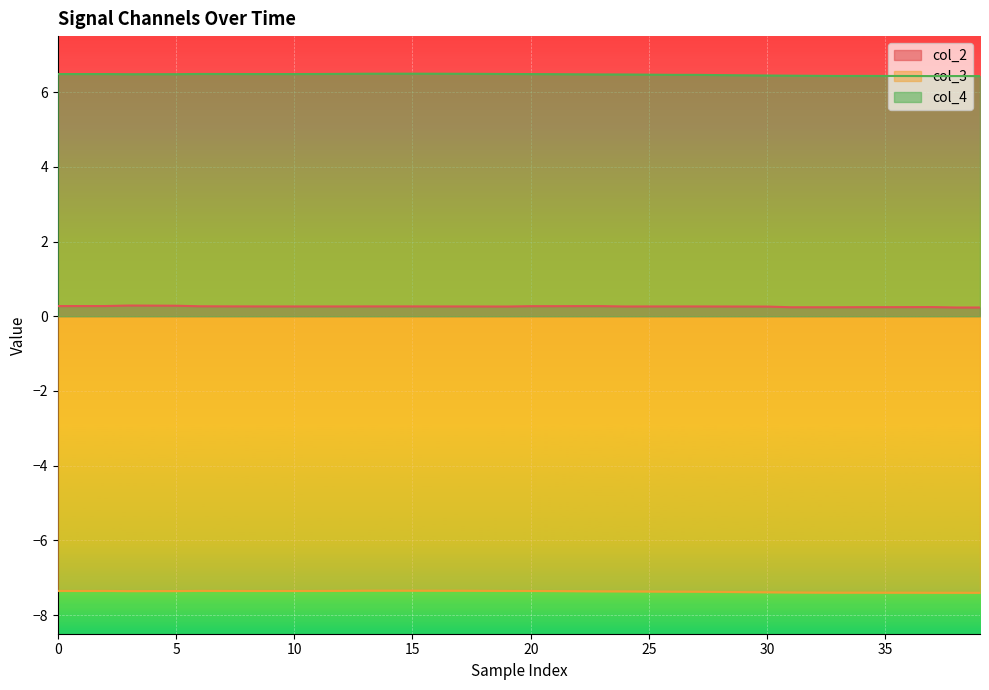

True or false: col_2 and col_4 cross at least once.

False